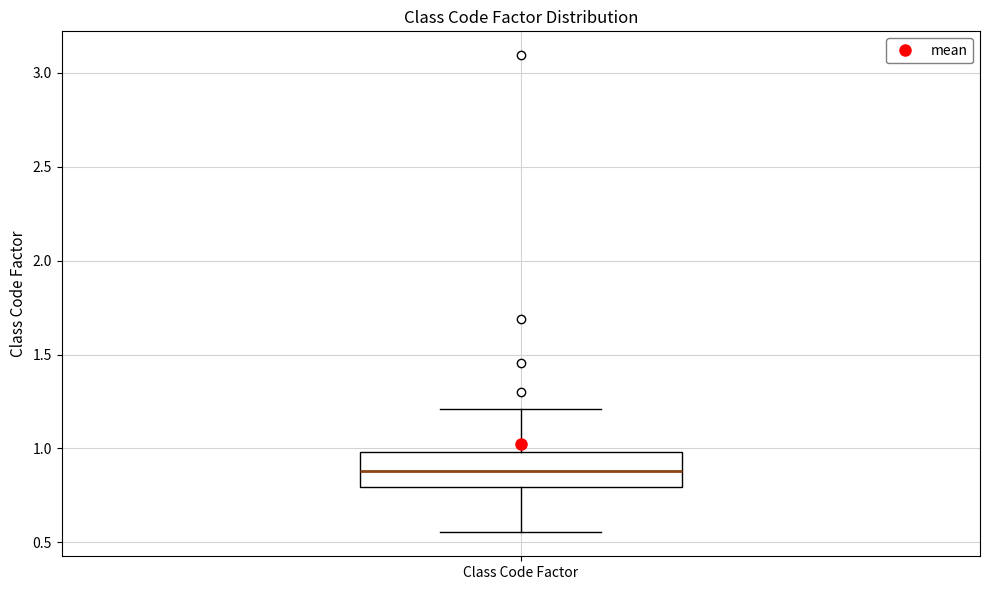

Read this box plot against the y-axis: the position of the median line, the range covered by the box, and the ends of both whiskers. The values are not printed on the chart, so give them approximately, as read against the axis.

median 0.90, box 0.80 to 1.00, whiskers 0.55 to 1.20